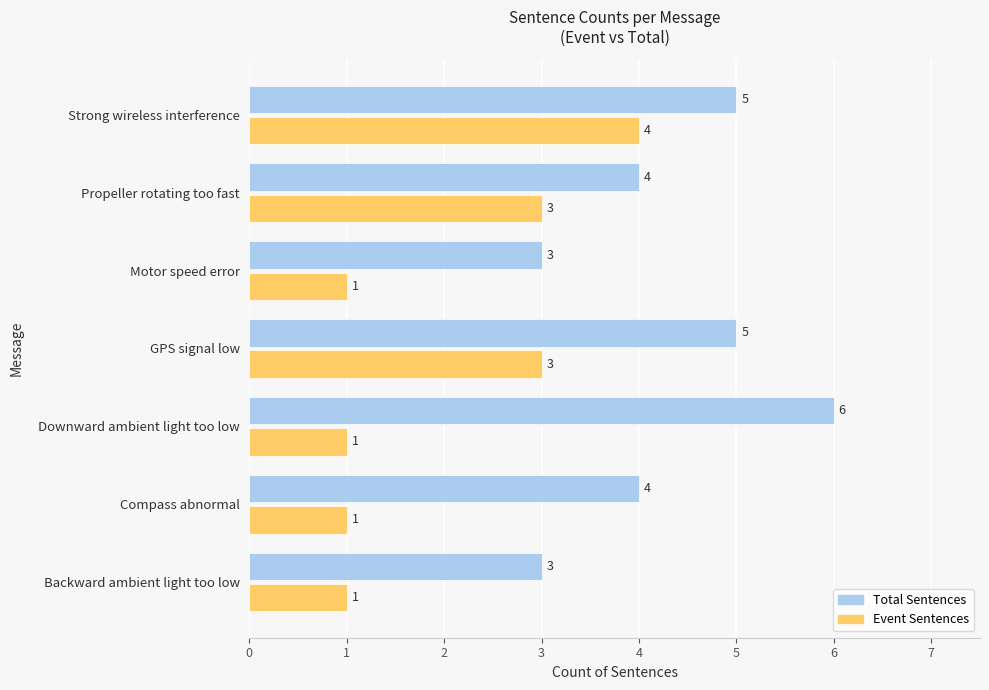

What is the smallest value displayed?

1